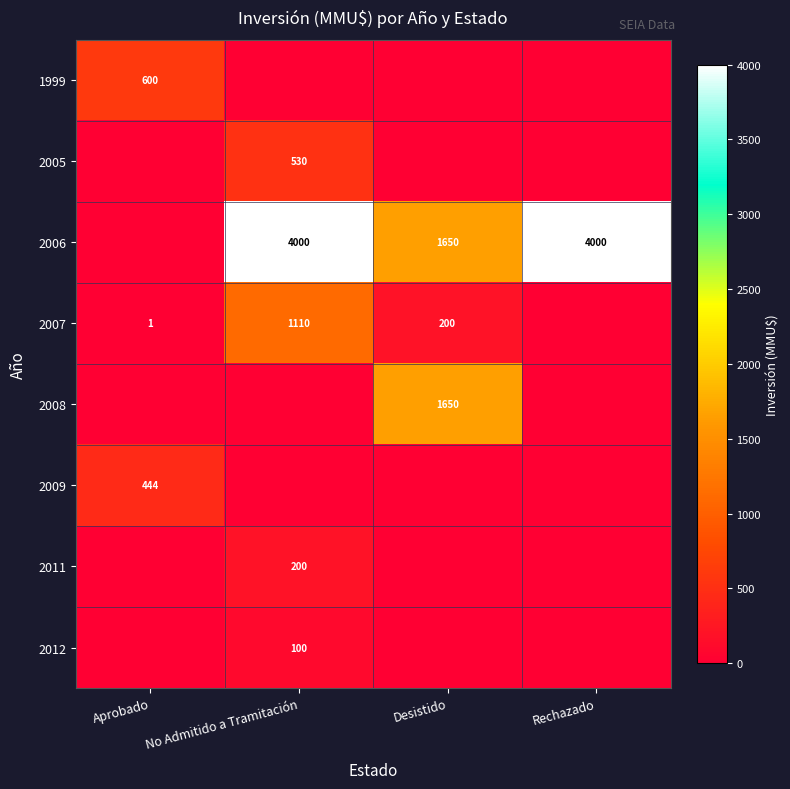

The 2007 series shows 1110 at No Admitido a Tramitación. True or false?

True